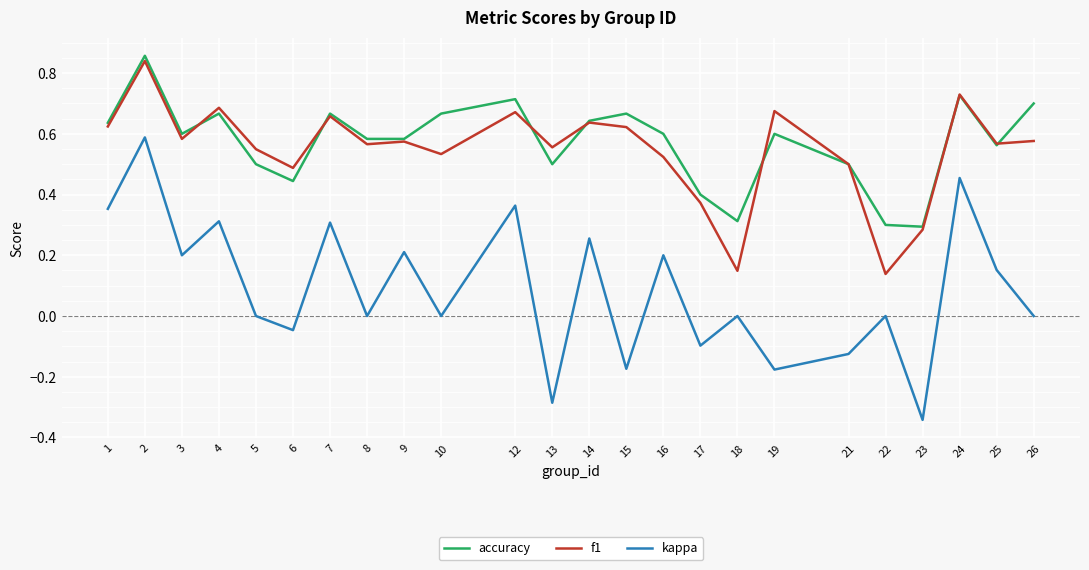

True or false: accuracy and kappa cross at least once.

False